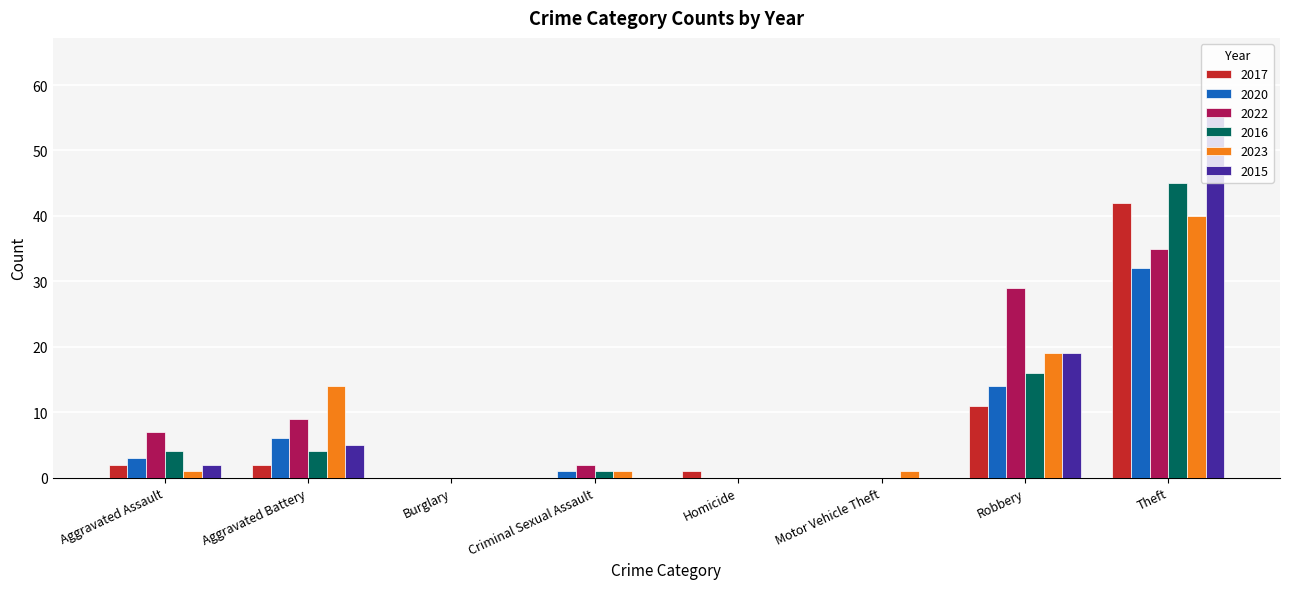

Which label corresponds to the largest value in the chart?

Theft